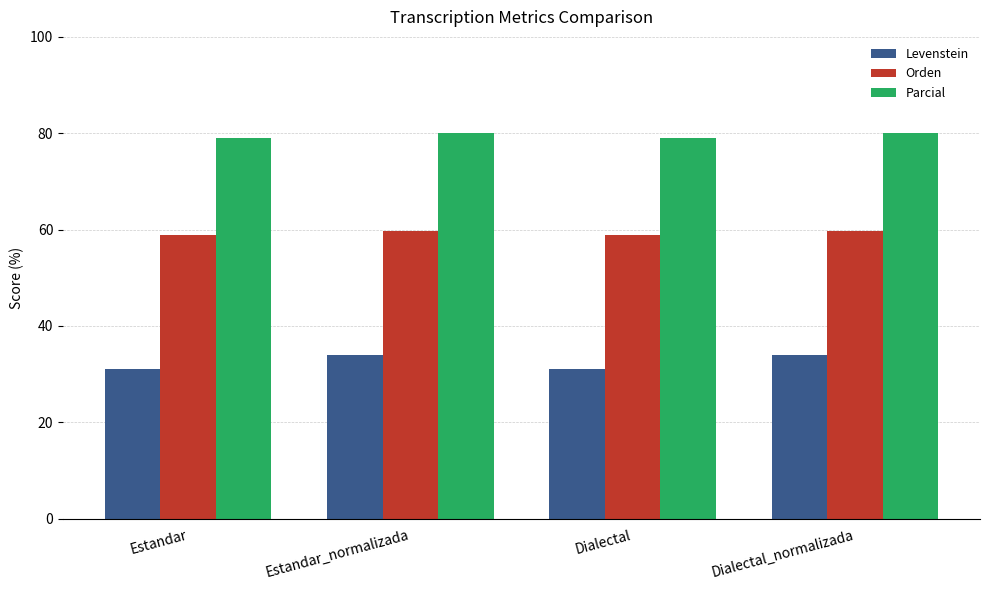

Count the number of data series in this chart.

3